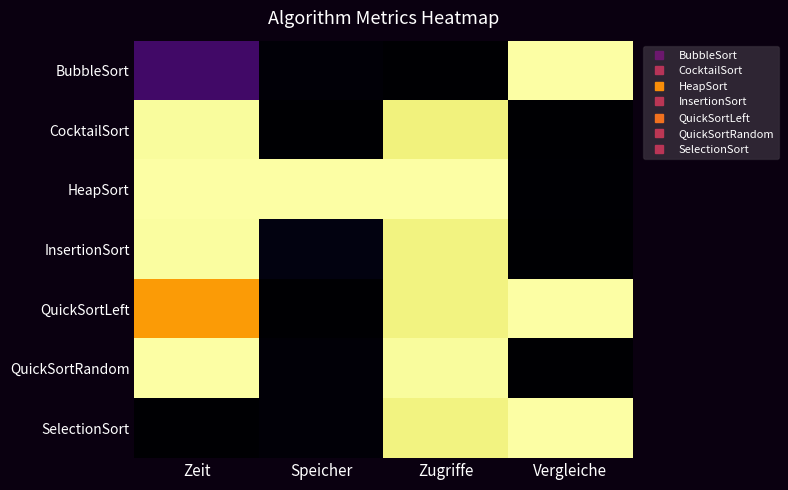

At how many categories does at least one series exceed 0?

4